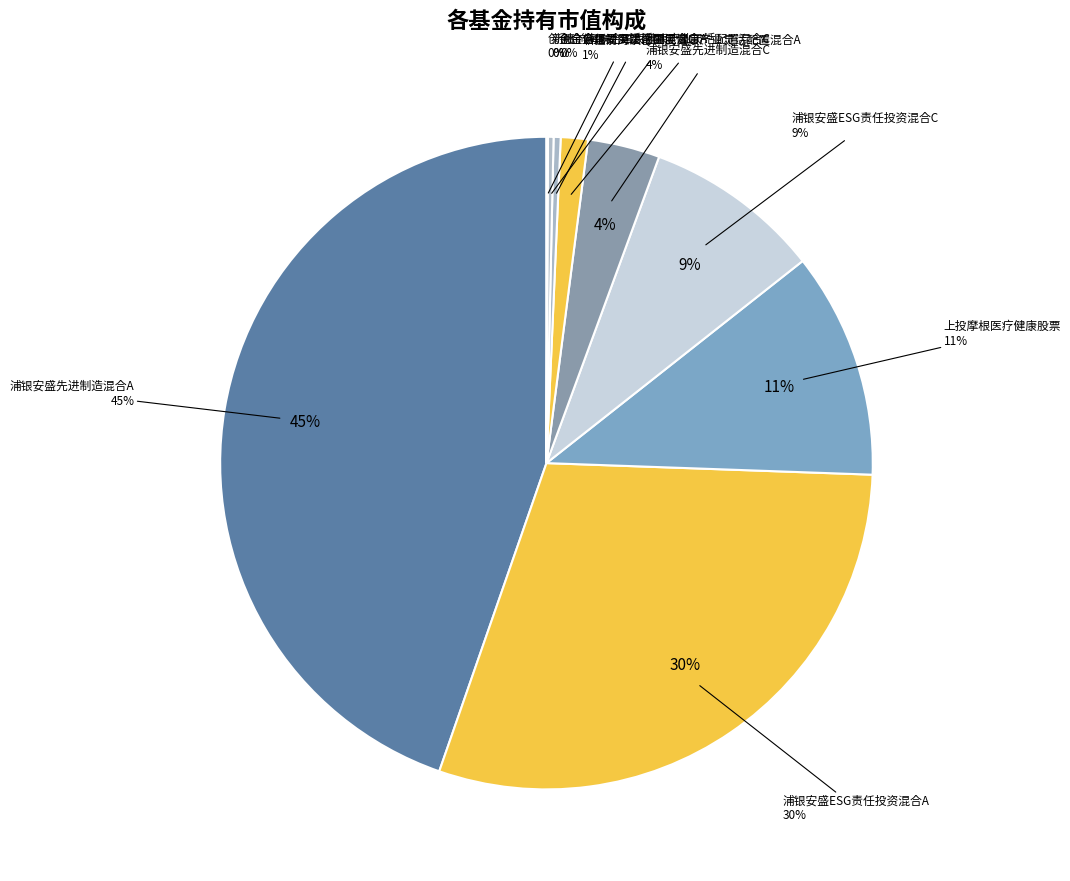

How much of the chart is everything except 浦银安盛先进制造混合A?

55.3%